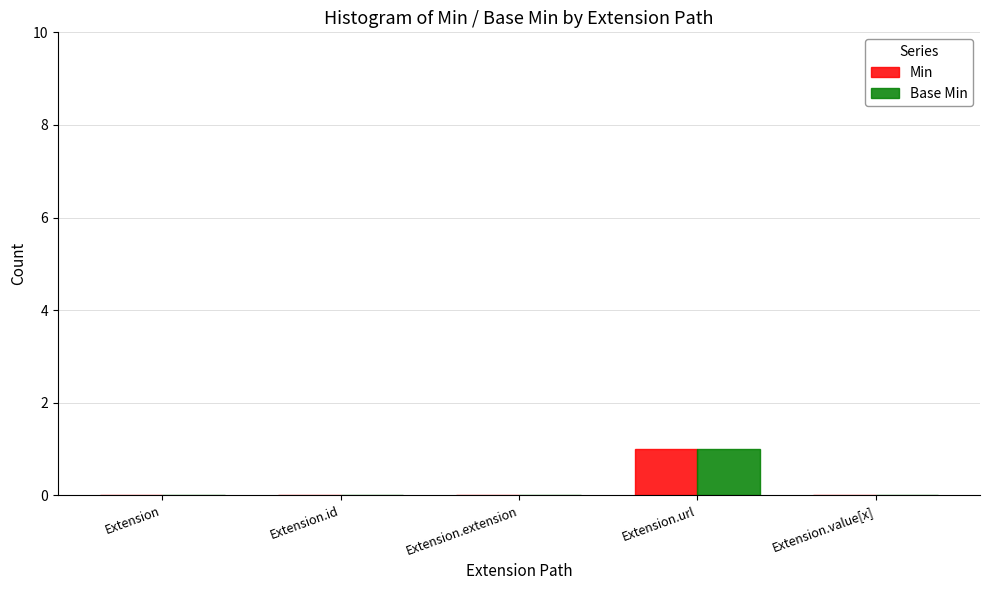

How many series are shown in this chart?

2